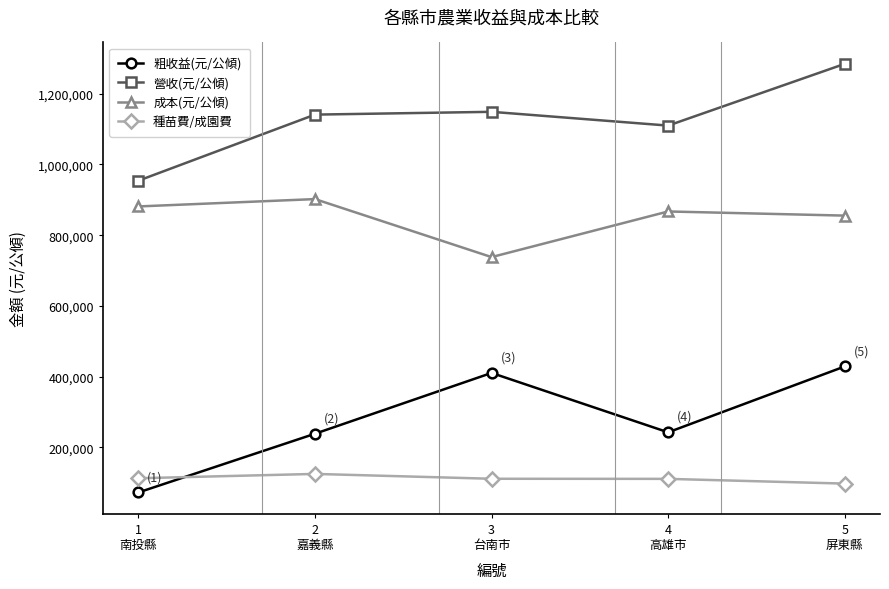

What is the value of the 成本(元/公傾) point at the 3rd from the left?

737979